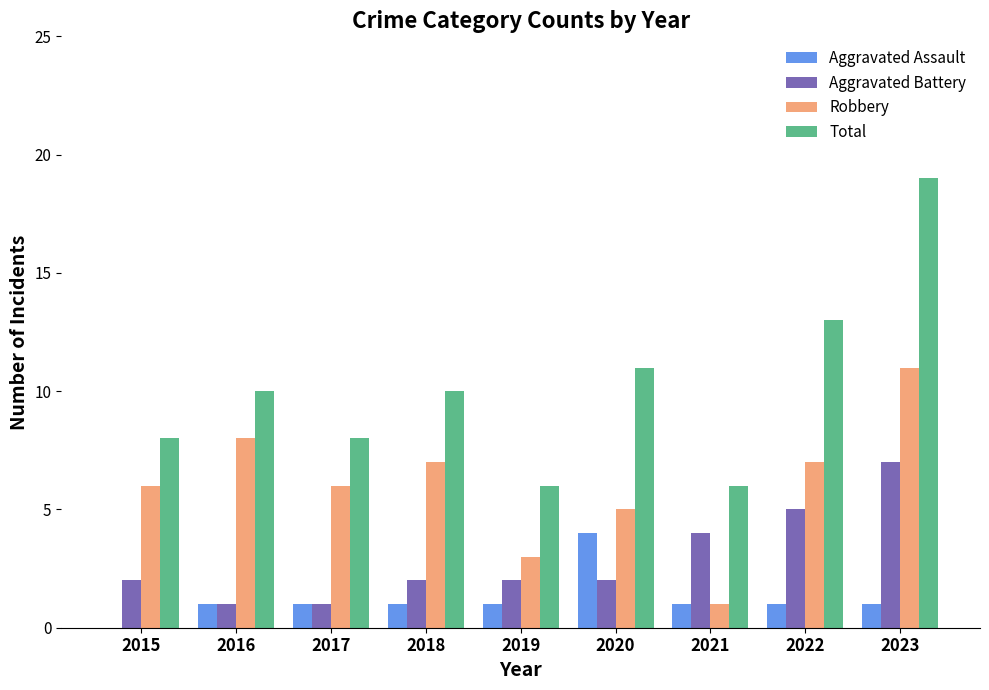

At which category does the chart reach its peak across all series?

2023